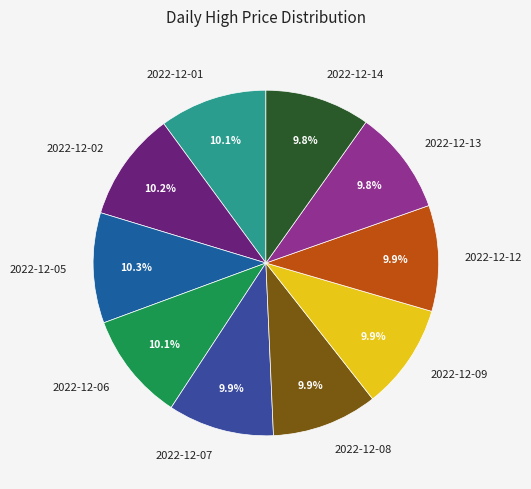

True or false: 2022-12-14 accounts for 20% of the total.

False